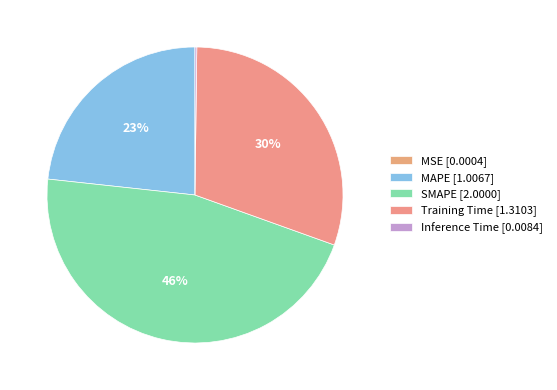

Between SMAPE and Training Time, which is larger?

SMAPE